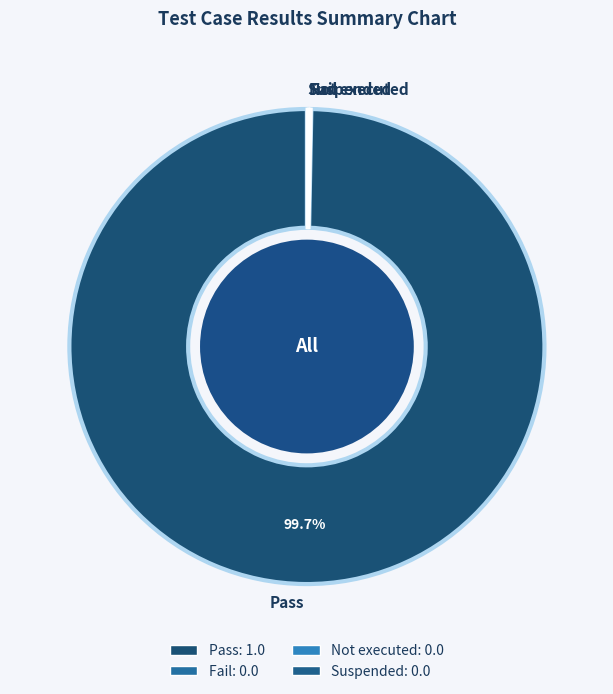

What is the majority slice?

Pass